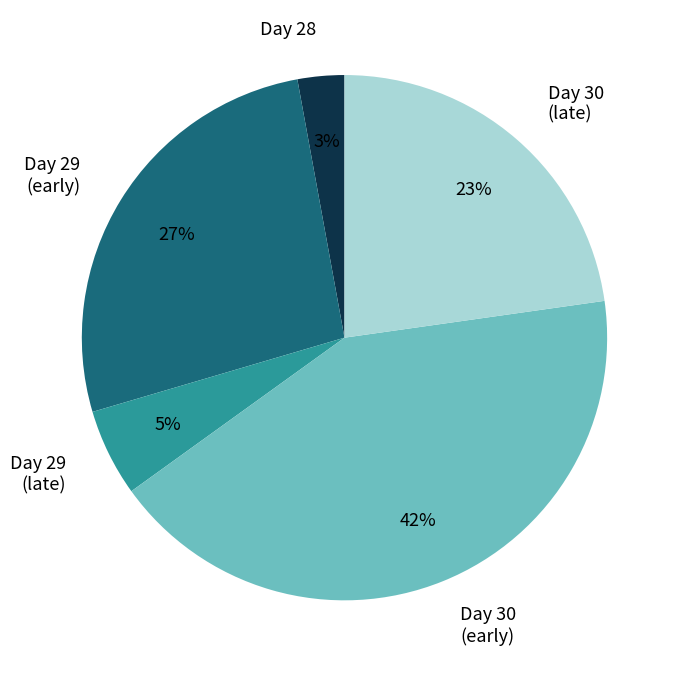

Combined, do Day 30 (late) and Day 29 (late) account for over 50%?

No